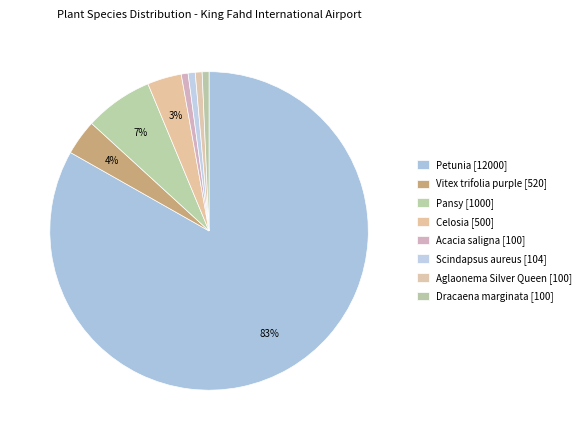

Count the number of slices in the pie.

8